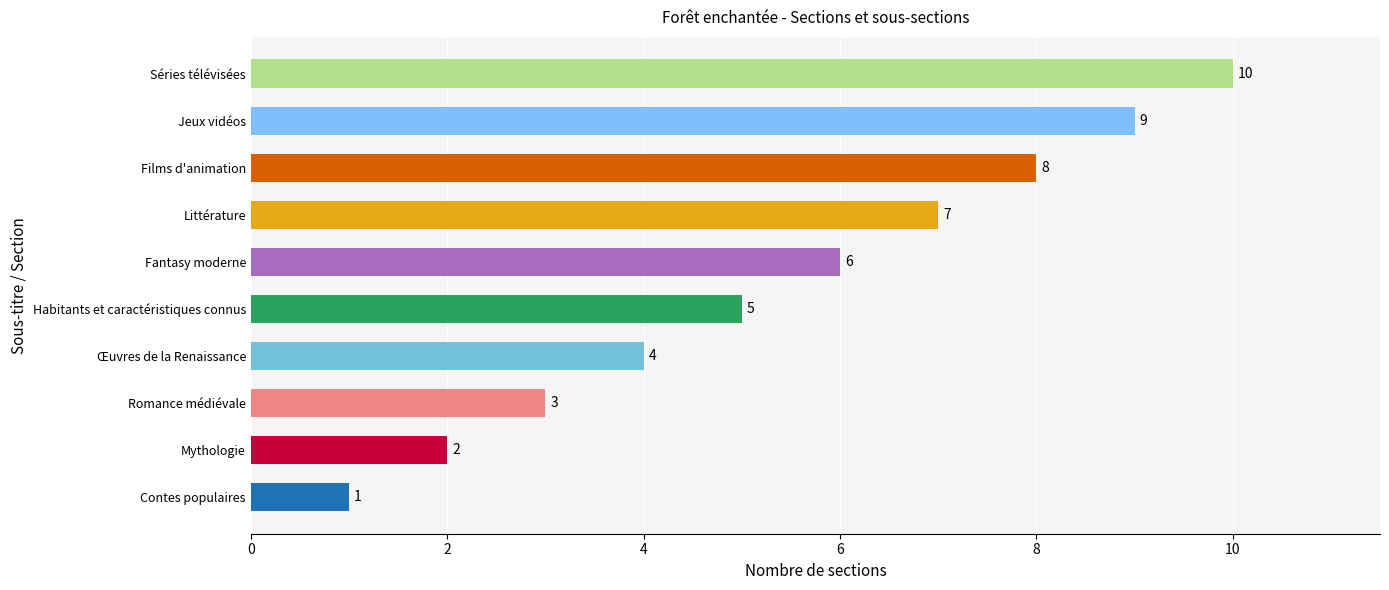

The value at Fantasy moderne is 3. True or false?

False